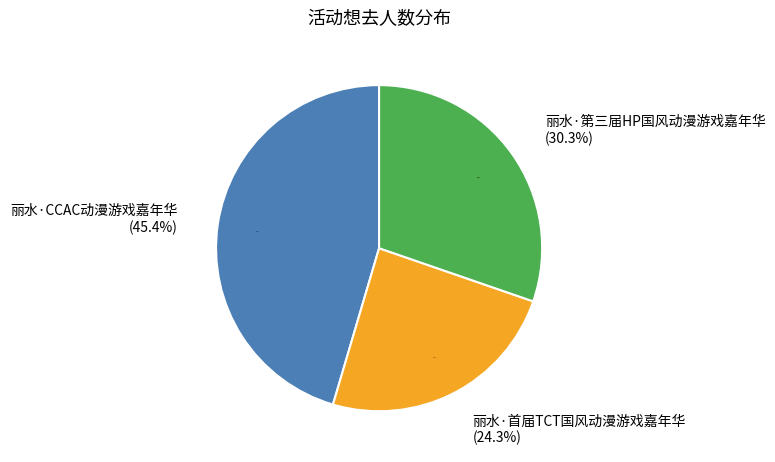

To the nearest percent, what is the difference between the largest and smallest slice percentages?

21%